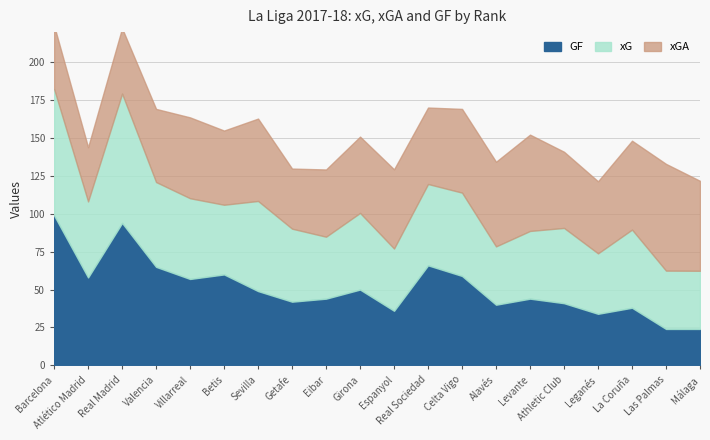

Does the chart have visible grid lines?

Yes